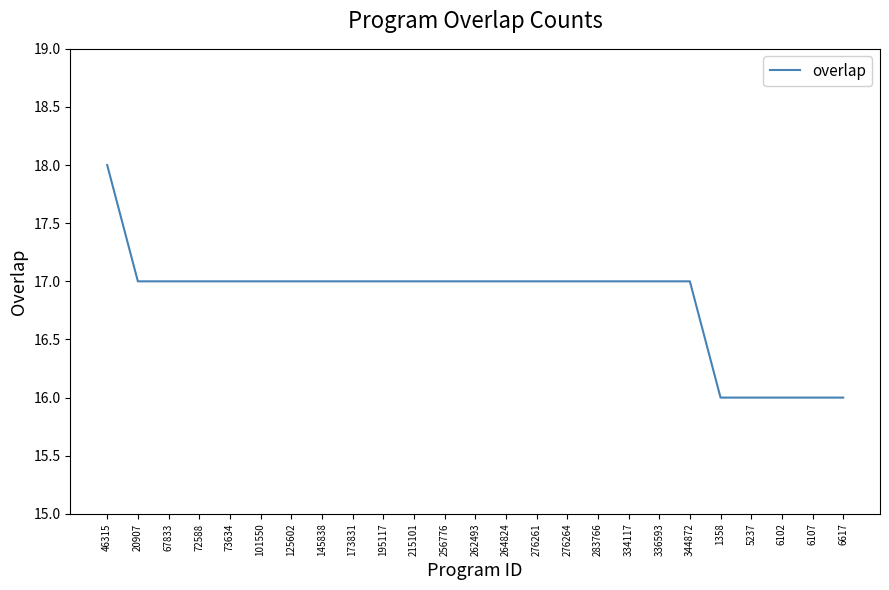

What is the sum of the values at 264824 and 276261?

34